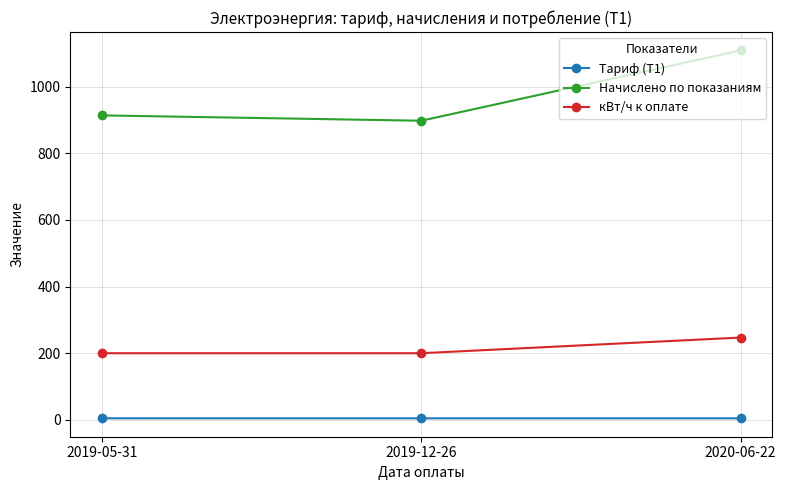

What are all the series names shown in the legend?

Тариф (Т1), Начислено по показаниям, кВт/ч к оплате